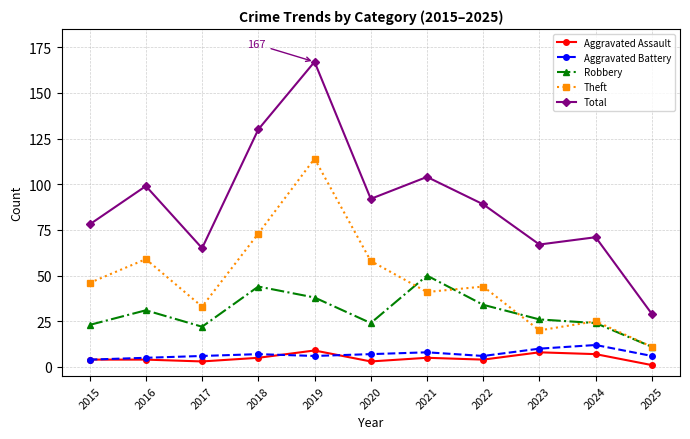

What is the value of the Total point at the 10th from the left?

71